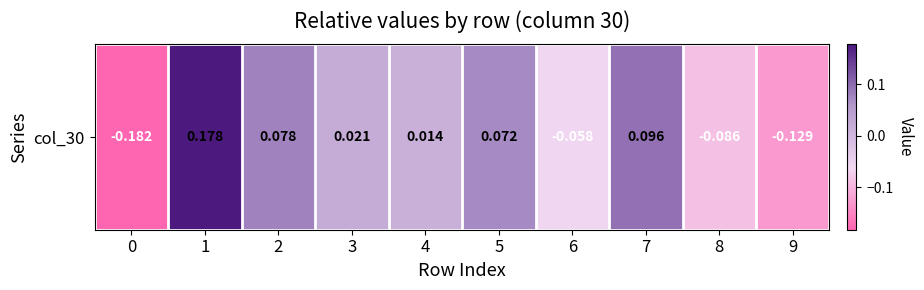

Reading left to right, transcribe all the data shown in this chart.

0=-0.2	1=0.2	2=0.1	3=0.0	4=0.0	5=0.1	6=-0.1	7=0.1	8=-0.1	9=-0.1